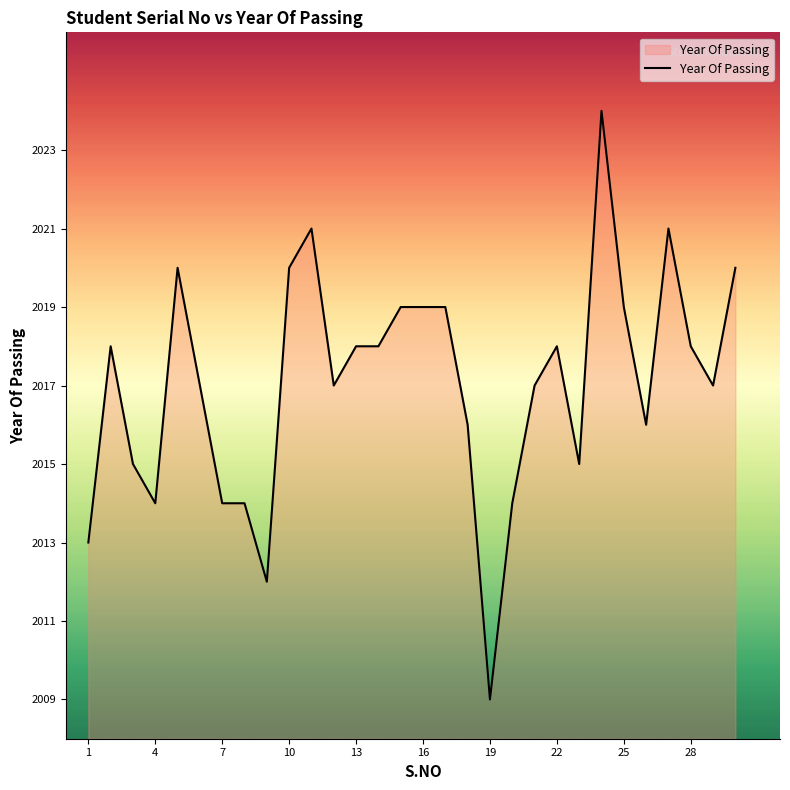

Reading left to right, what are all the values shown in this chart?

2013	2018	2015	2014	2020	2017	2014	2014	2012	2020	2021	2017	2018	2018	2019	2019	2019	2016	2009	2014	2017	2018	2015	2024	2019	2016	2021	2018	2017	2020